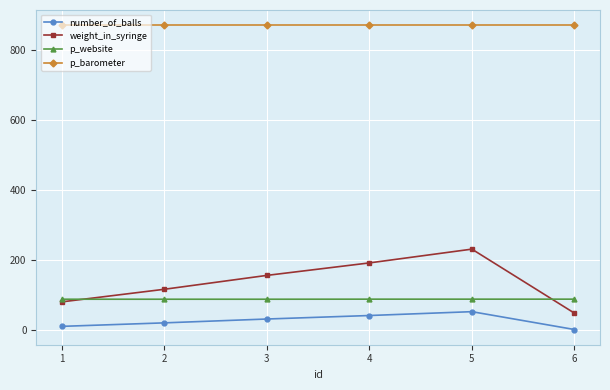

List the series in order of their peak value, highest first.

p_barometer, weight_in_syringe, p_website, number_of_balls